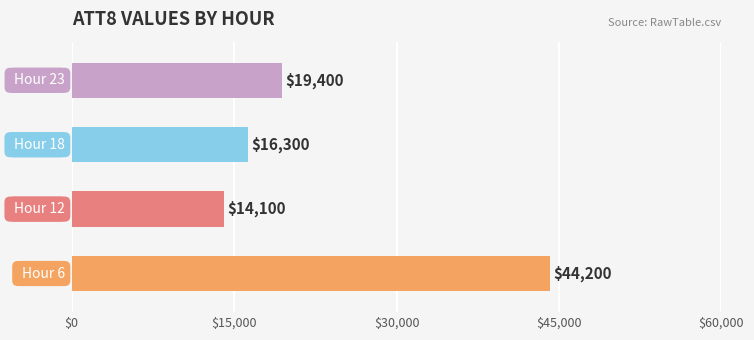

What is the greatest value displayed?

44200